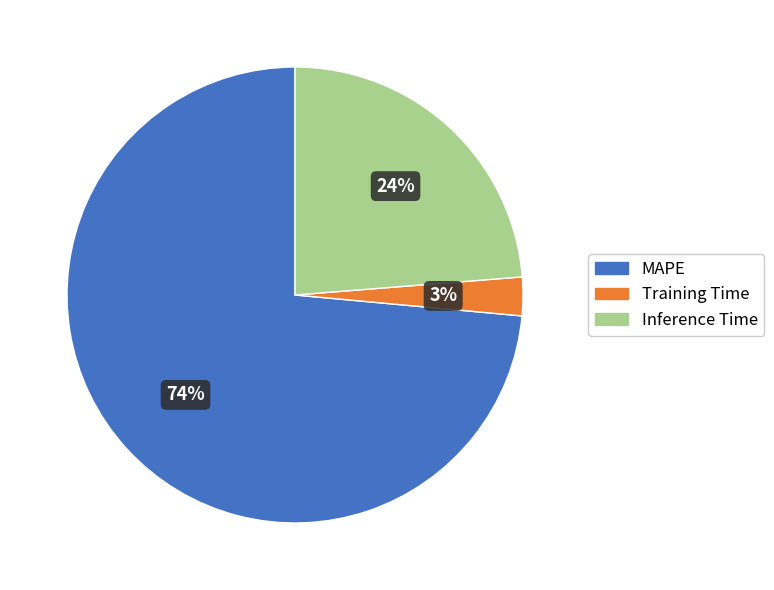

Combined, do Inference Time and MAPE account for over 50%?

Yes